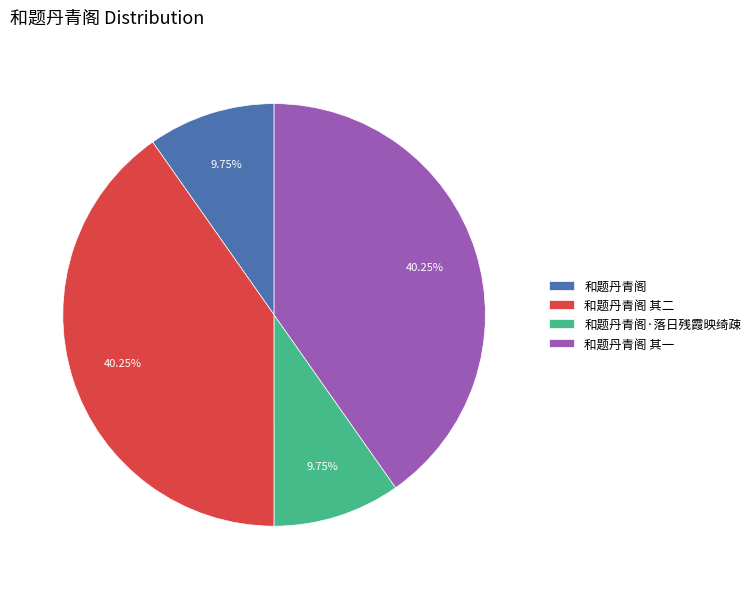

Between 和题丹青阁 其一 and 和题丹青阁·落日残霞映绮疎, which is larger?

和题丹青阁 其一